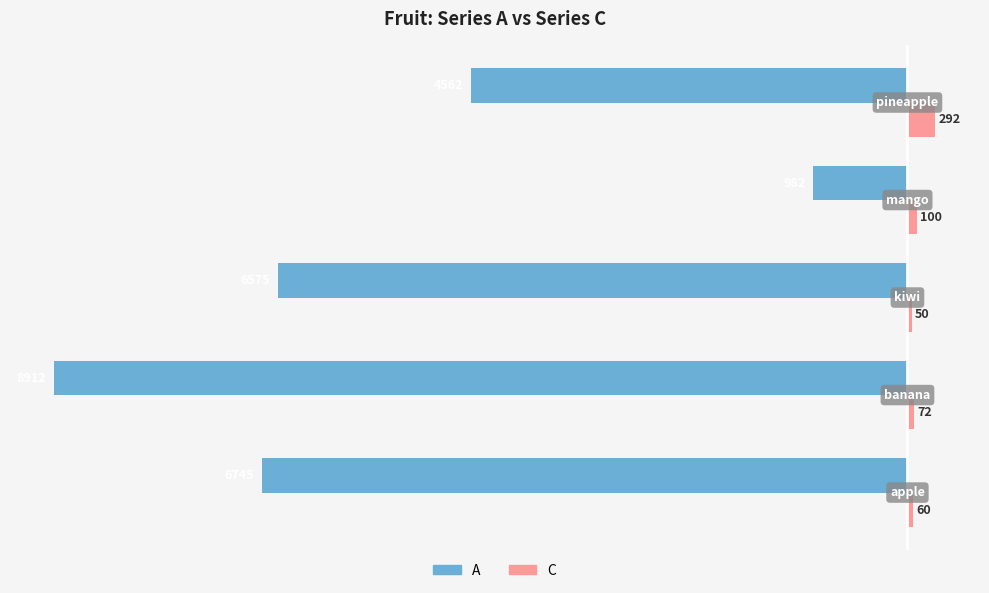

Which series has the widest spread of values?

A